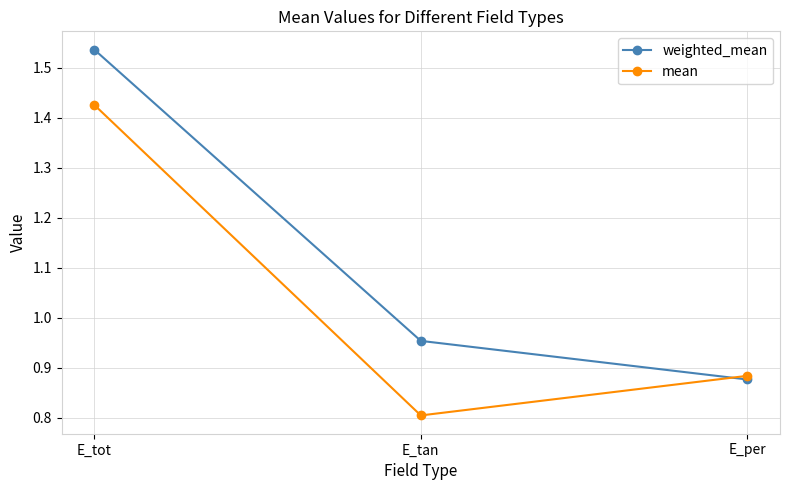

Rank the series at E_per from highest to lowest value.

mean, weighted_mean